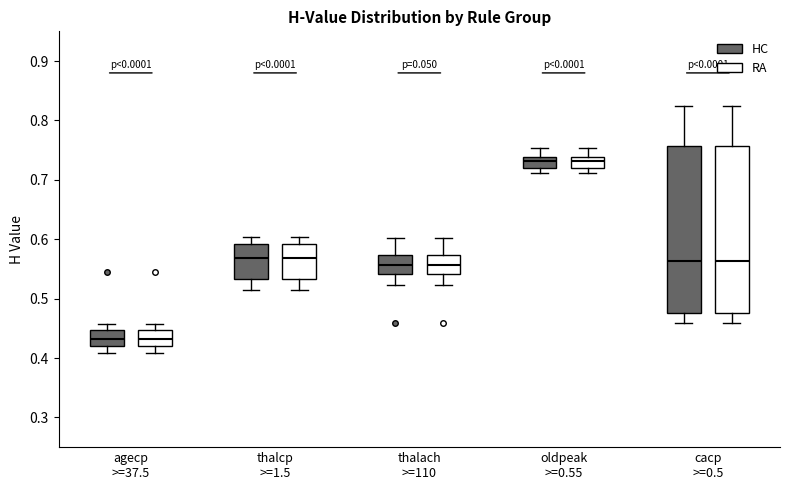

Reading left to right, read every box against the y-axis: the position of its median line, the range the box covers, and the ends of its whiskers. The values are not printed on the chart, so give them approximately, as read against the axis.

agecp >=37.5 (HC): median 0.43, box 0.42 to 0.45, whiskers 0.41 to 0.46
agecp >=37.5 (RA): median 0.43, box 0.42 to 0.45, whiskers 0.41 to 0.46
thalcp >=1.5 (HC): median 0.57, box 0.53 to 0.59, whiskers 0.51 to 0.60
thalcp >=1.5 (RA): median 0.57, box 0.53 to 0.59, whiskers 0.51 to 0.60
thalach >=110 (HC): median 0.56, box 0.54 to 0.57, whiskers 0.52 to 0.60
thalach >=110 (RA): median 0.56, box 0.54 to 0.57, whiskers 0.52 to 0.60
oldpeak >=0.55 (HC): median 0.73, box 0.72 to 0.74, whiskers 0.71 to 0.75
oldpeak >=0.55 (RA): median 0.73, box 0.72 to 0.74, whiskers 0.71 to 0.75
cacp >=0.5 (HC): median 0.56, box 0.48 to 0.76, whiskers 0.46 to 0.82
cacp >=0.5 (RA): median 0.56, box 0.48 to 0.76, whiskers 0.46 to 0.82